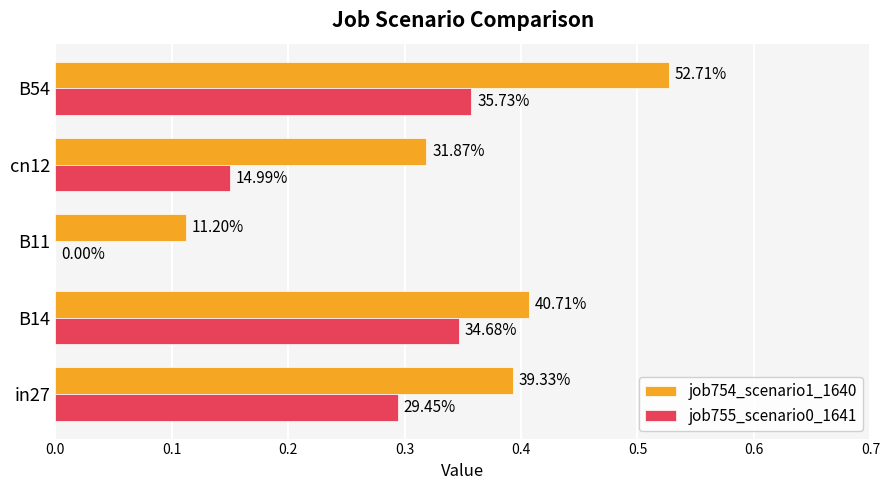

Which series has the largest total across all categories?

job754_scenario1_1640